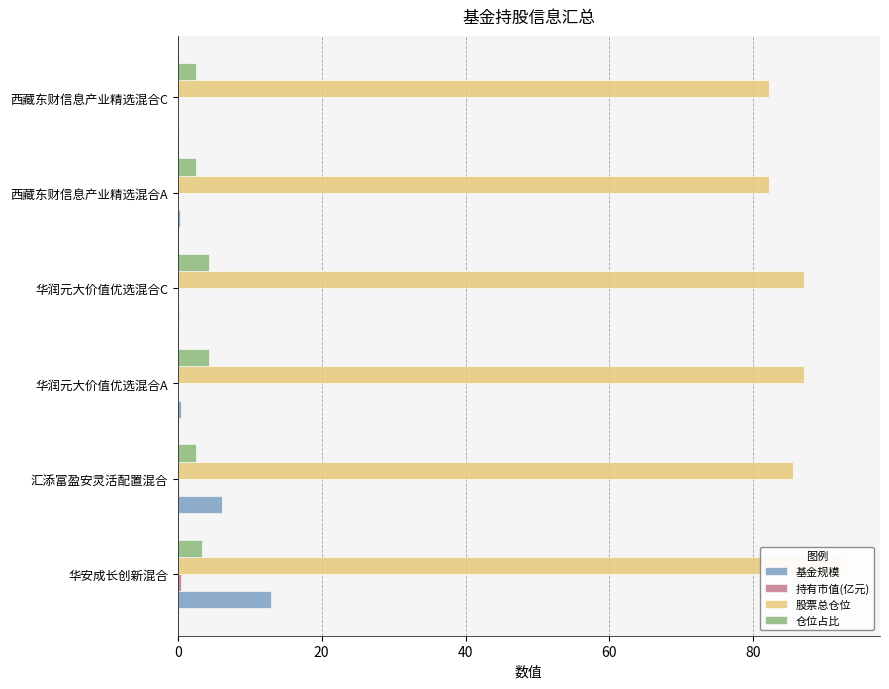

What is the approximate value of 基金规模 at 华润元大价值优选混合A?

0.4